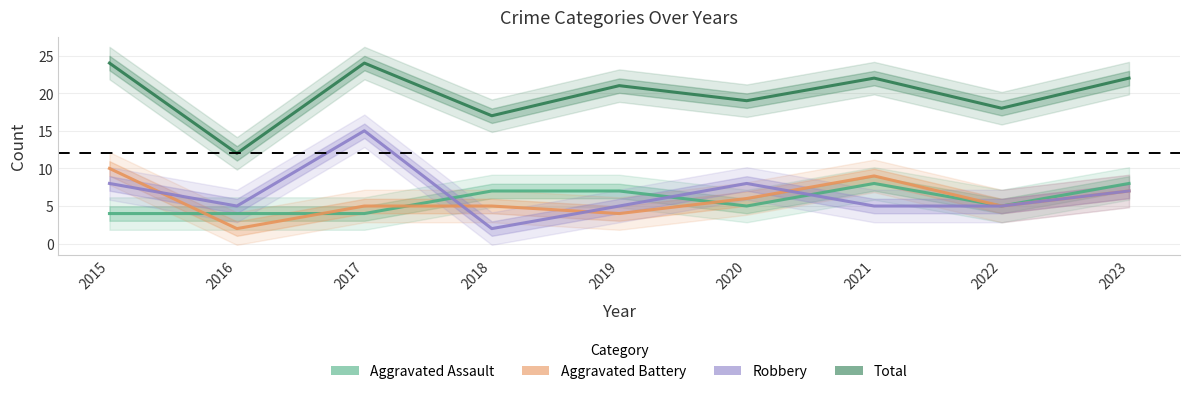

How many distinct data groups are displayed?

4